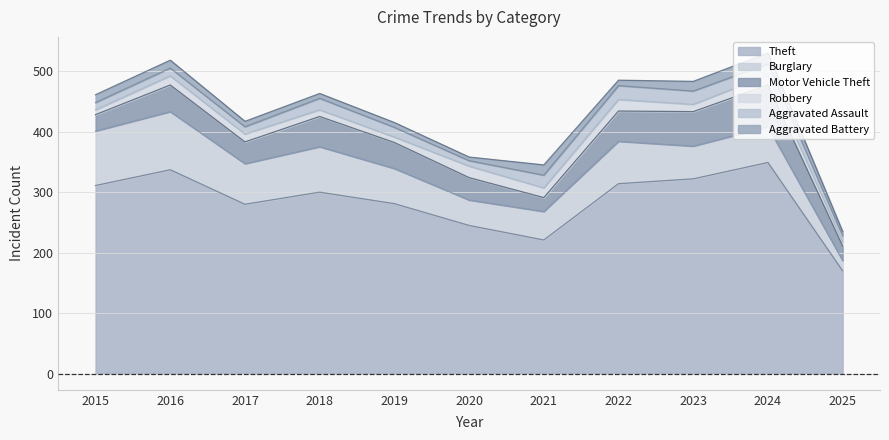

How many series are shown in this chart?

6